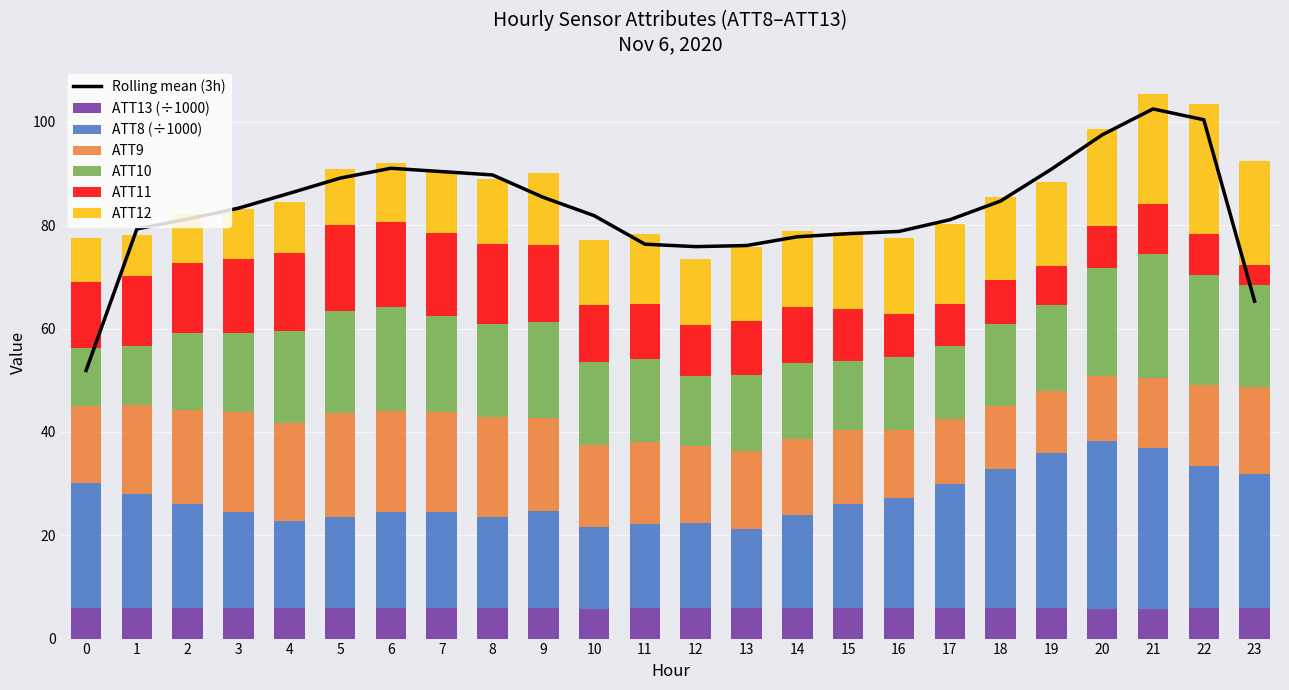

How many data points does each series have?

24